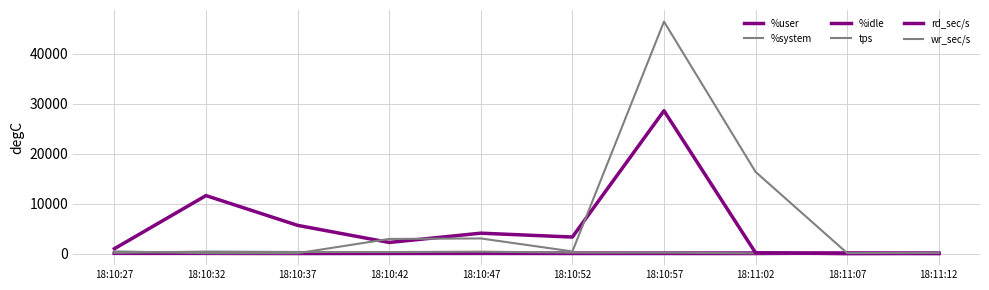

Reading left to right, list all the values displayed in this chart.

%user: 18:10:27=56.8	18:10:32=56.2	18:10:37=89.6	18:10:42=71.2	18:10:47=62.8	18:10:52=84.0	18:10:57=83.4	18:11:02=94.5	18:11:07=4.5	18:11:12=61.8
%system: 18:10:27=5.4	18:10:32=3.8	18:10:37=4.8	18:10:42=3.9	18:10:47=2.6	18:10:52=2.6	18:10:57=8.1	18:11:02=2.9	18:11:07=1.5	18:11:12=5.3
%idle: 18:10:27=34.5	18:10:32=28.0	18:10:37=3.1	18:10:42=12.4	18:10:47=21.2	18:10:52=8.9	18:10:57=6.3	18:11:02=2.2	18:11:07=93.9	18:11:12=32.8
tps: 18:10:27=139.8	18:10:32=397.0	18:10:37=311.6	18:10:42=297.2	18:10:47=376.6	18:10:52=194.2	18:10:57=181.2	18:11:02=43.4	18:11:07=2.8	18:11:12=3.6
rd_sec/s: 18:10:27=966.4	18:10:32=11595.2	18:10:37=5638.4	18:10:42=2219.2	18:10:47=4075.2	18:10:52=3299.2	18:10:57=28569.6	18:11:02=136.0	18:11:07=17.6	18:11:12=0.0
wr_sec/s: 18:10:27=440.0	18:10:32=68.8	18:10:37=65.6	18:10:42=2921.6	18:10:47=3022.4	18:10:52=419.2	18:10:57=46404.8	18:11:02=16334.4	18:11:07=89.6	18:11:12=134.4